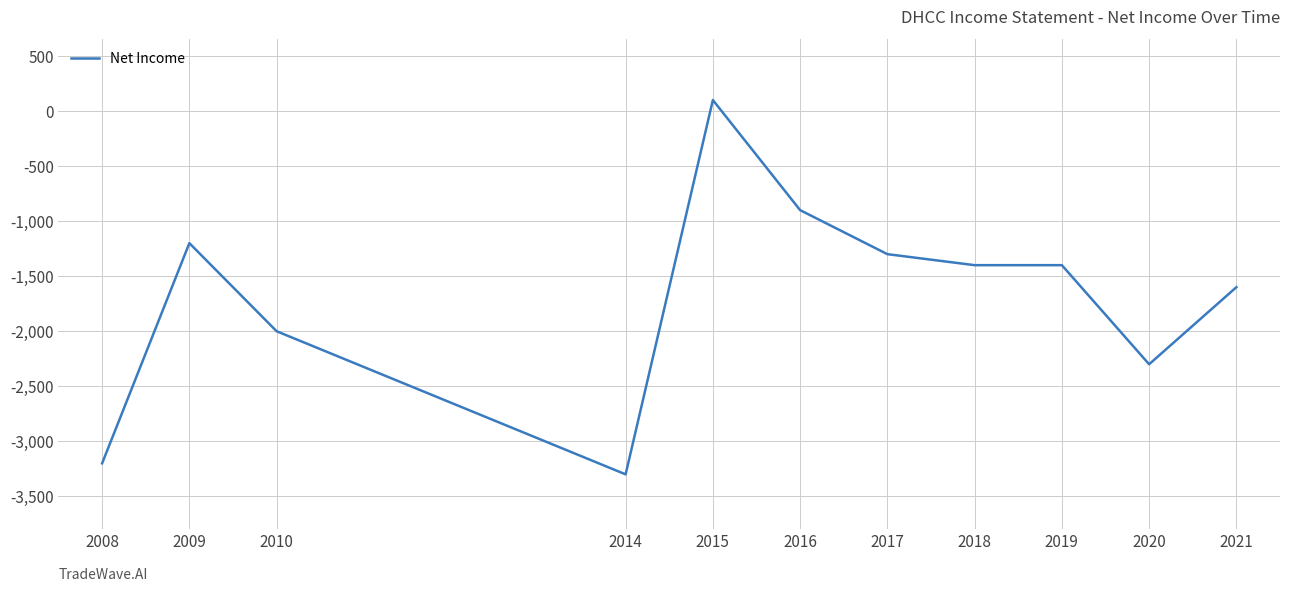

How many distinct data groups are displayed?

1